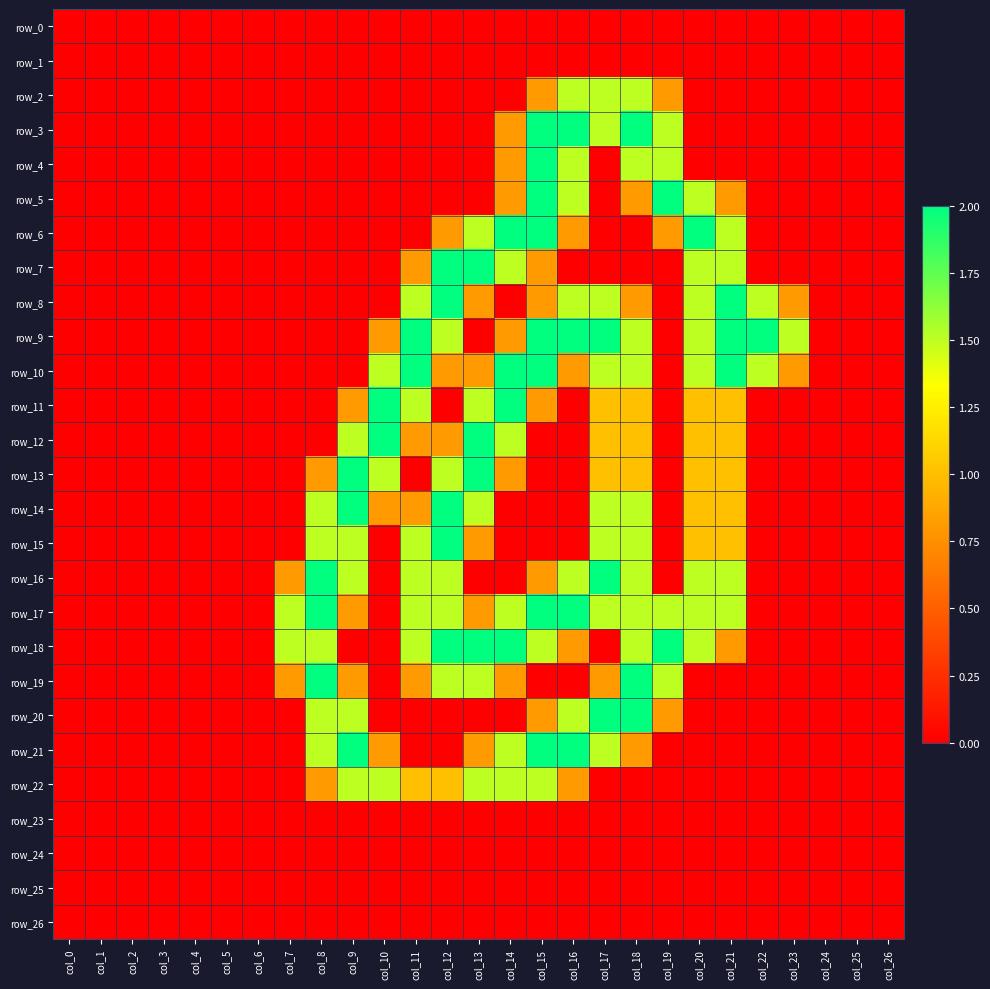

List the labels in order of row_24 value, smallest first.

col_0, col_1, col_2, col_3, col_4, col_5, col_6, col_7, col_8, col_9, col_10, col_11, col_12, col_13, col_14, col_15, col_16, col_17, col_18, col_19, col_20, col_21, col_22, col_23, col_24, col_25, col_26